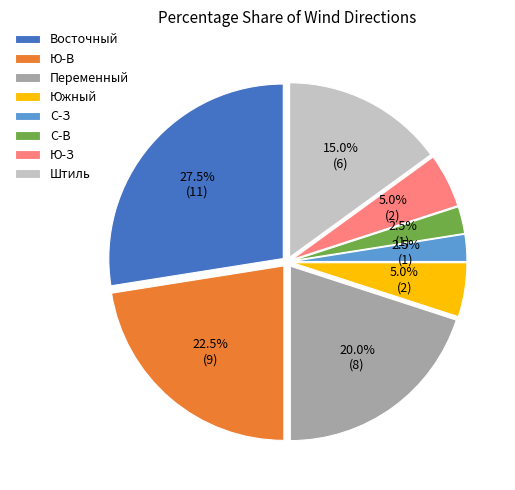

Does Ю-З represent more than half of the total?

No